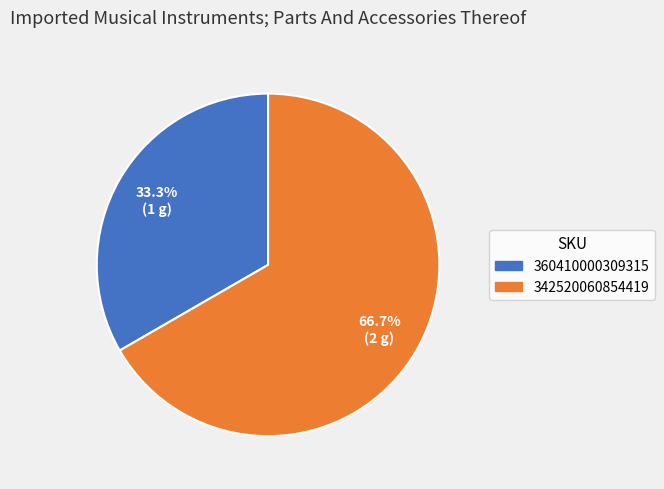

Is the sum of 342520060854419 and 360410000309315 greater than half?

Yes